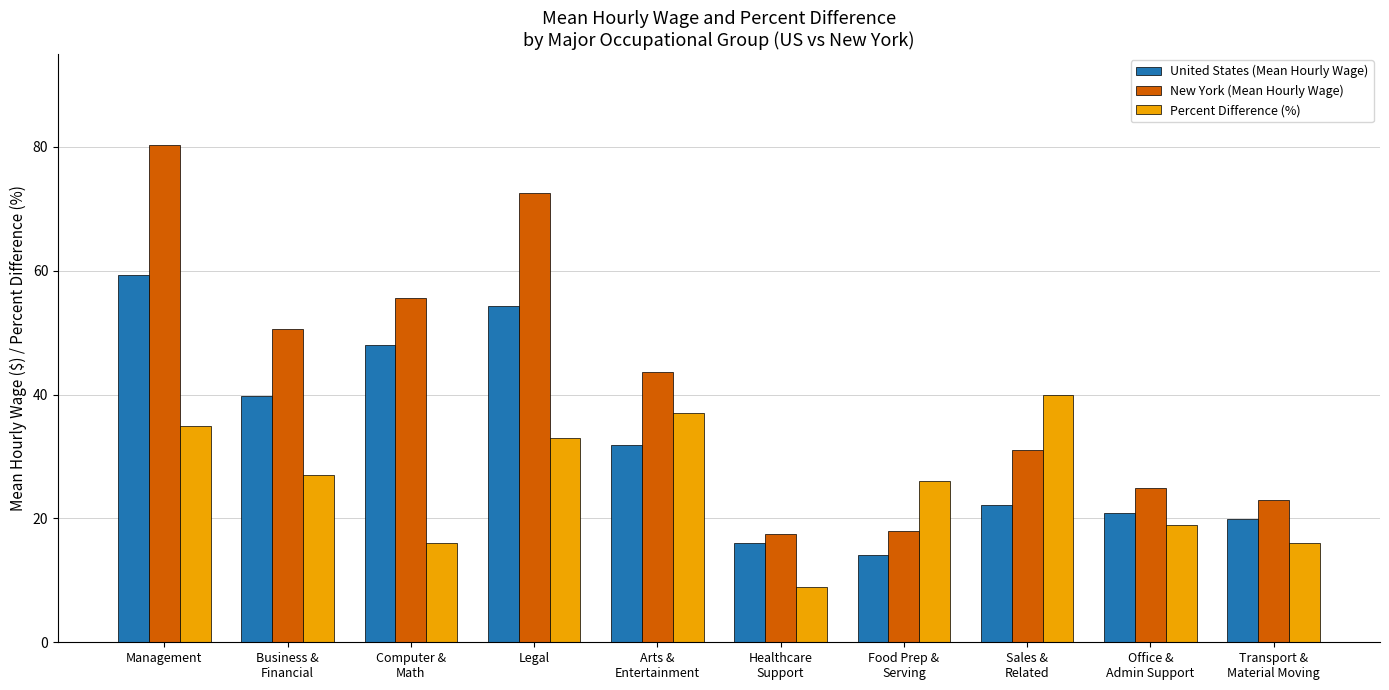

How many categories are shown in the chart?

10